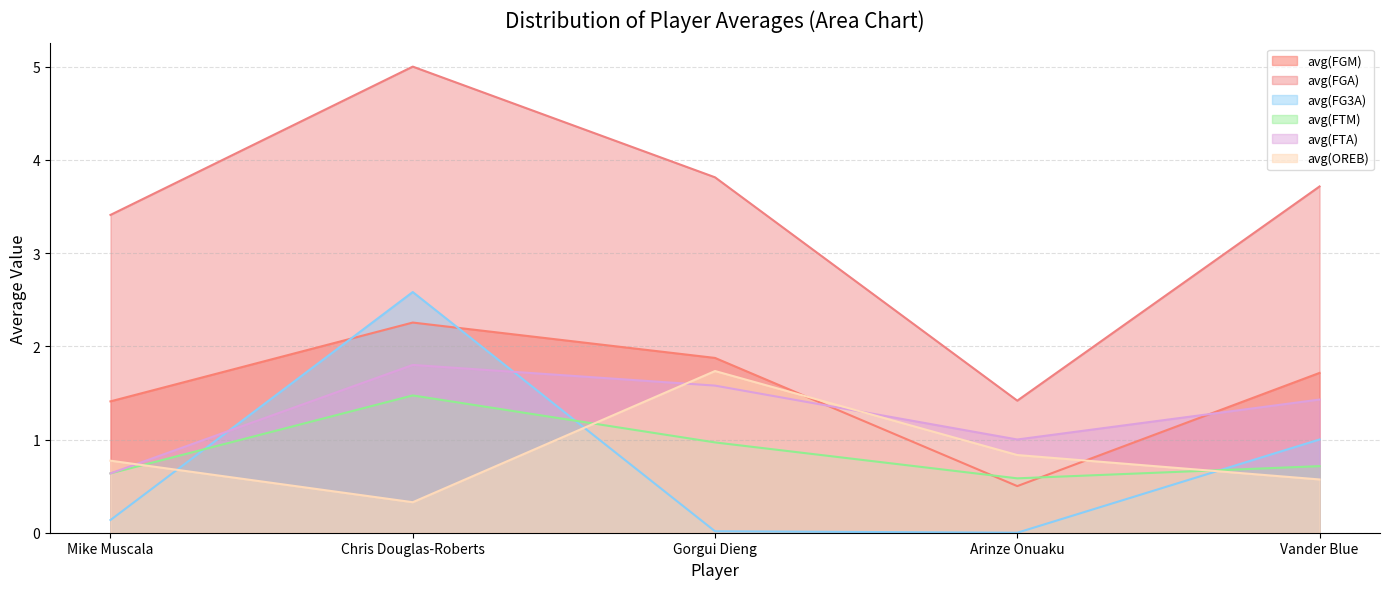

What value does the avg(FTM) series have at Gorgui Dieng?

1.0